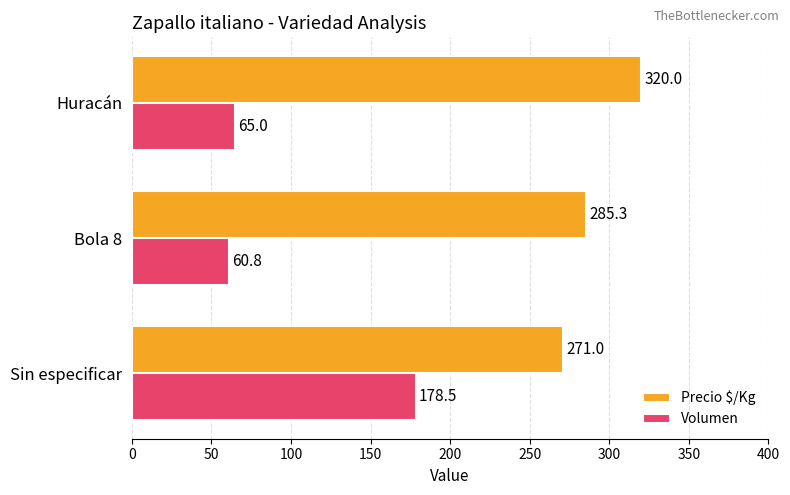

Is it true that Volumen equals 24.9 at Huracán?

False